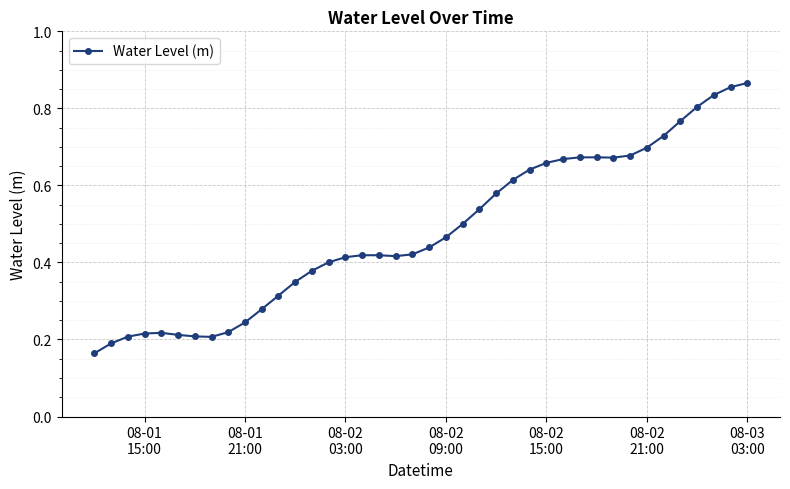

What is the sum of all values?

19.2